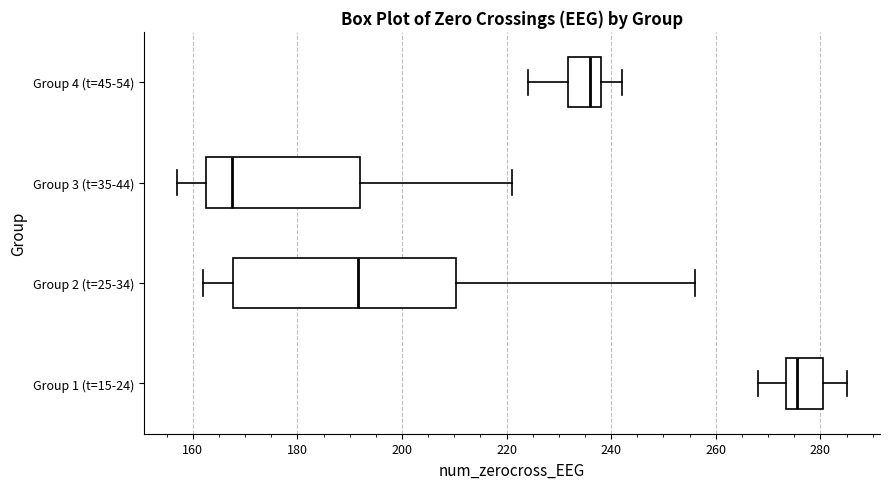

Which box has the furthest to the right median line?

Group 1 (t=15-24)